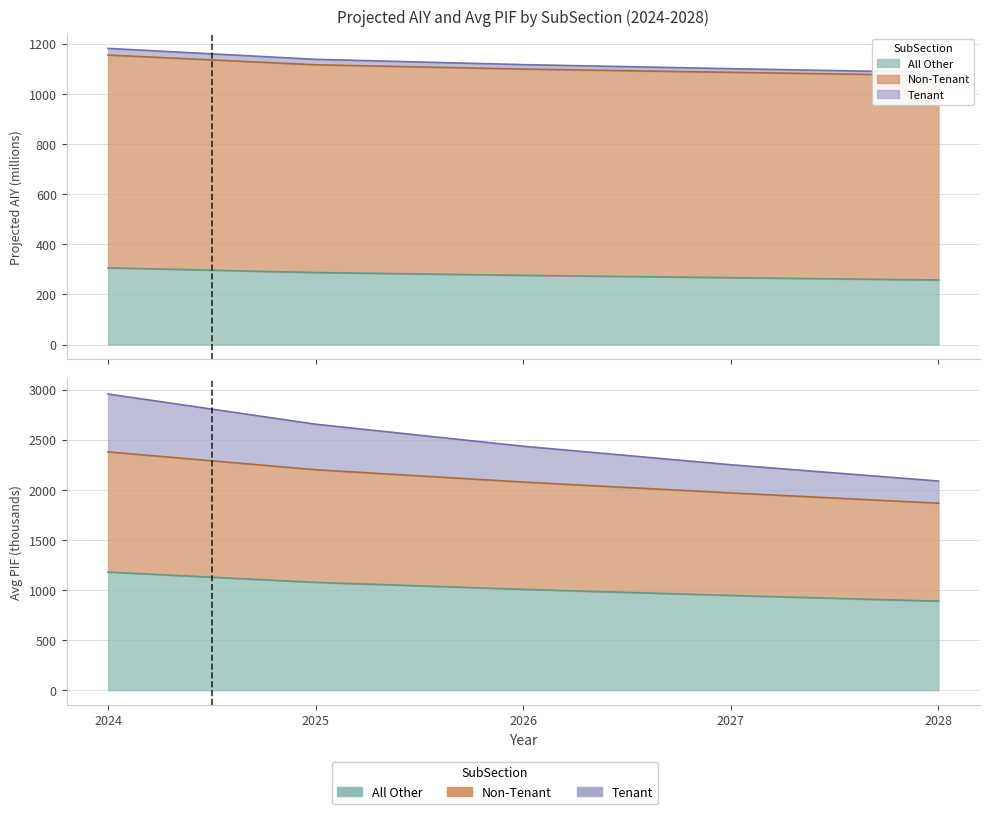

What is the value of the All Other - Avg_PIF point at the 2nd from the left?

1076.1